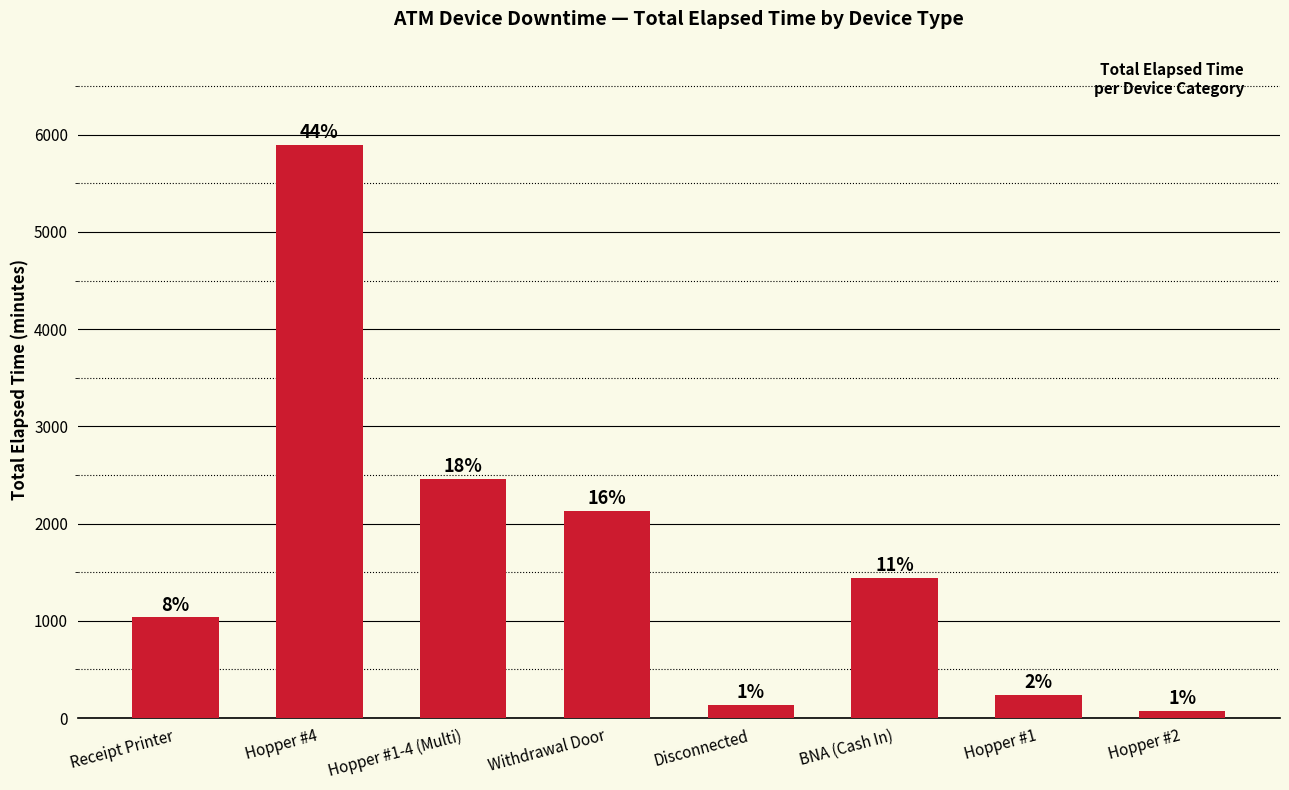

Is it true that the value at Receipt Printer is 1773?

False